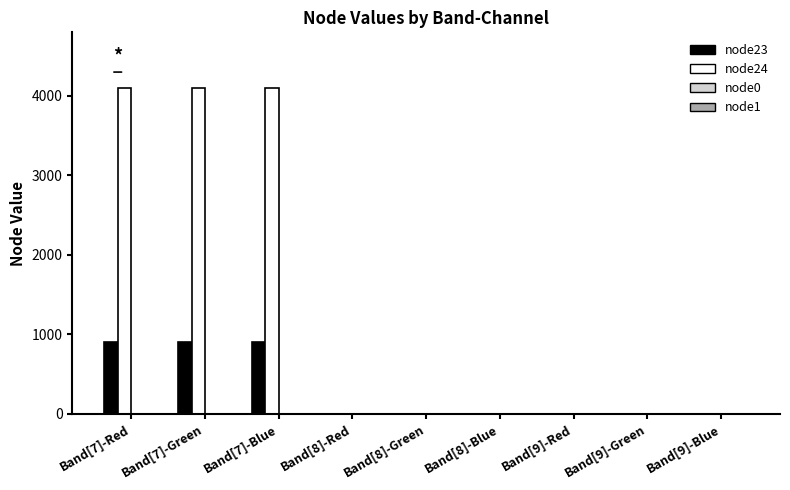

Is the value of node23 at Band[9]-Red greater than the value of node24 at Band[7]-Red?

No